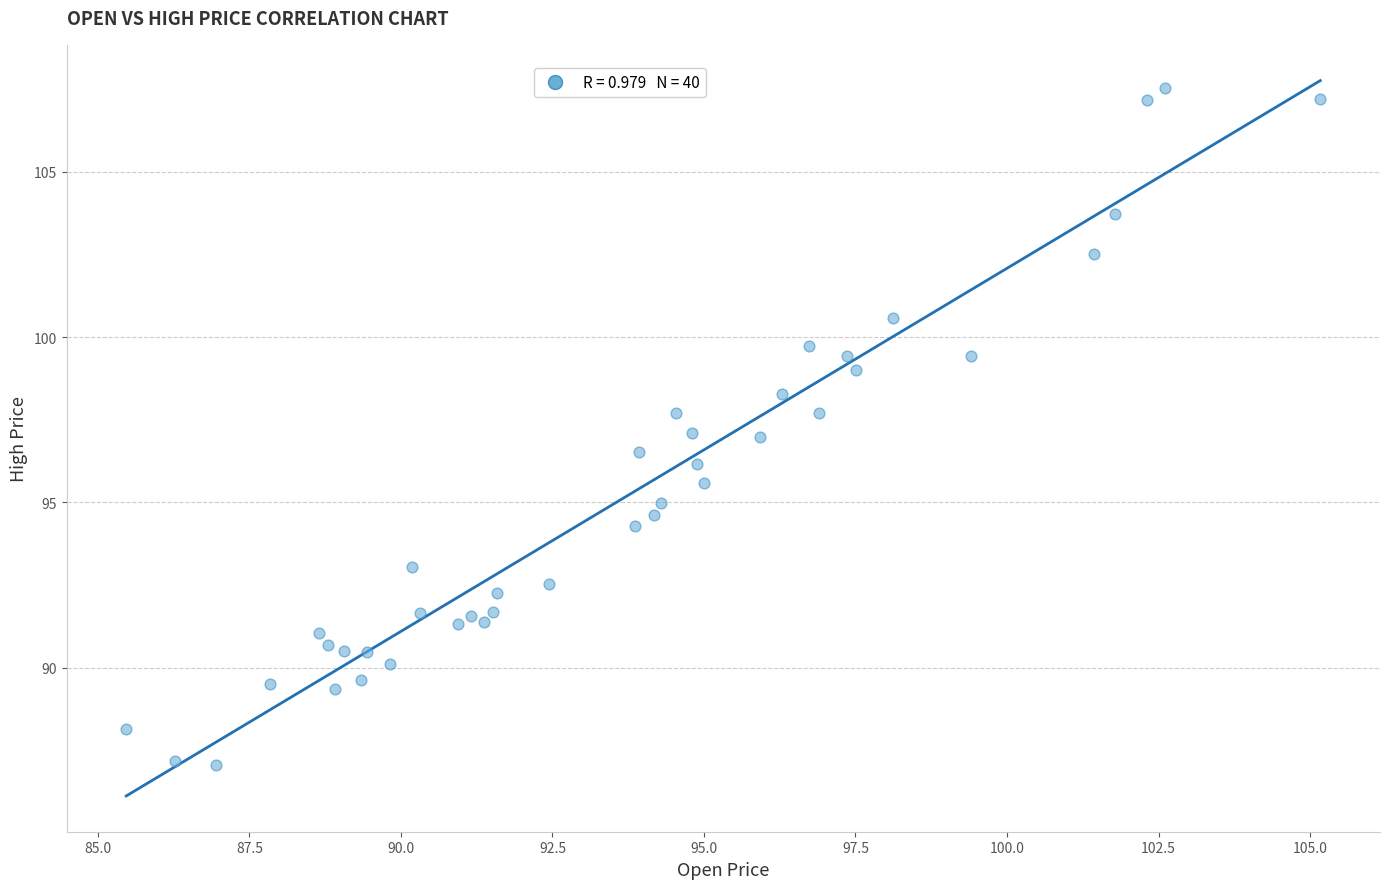

What is the range of X values (max minus min)?

19.7